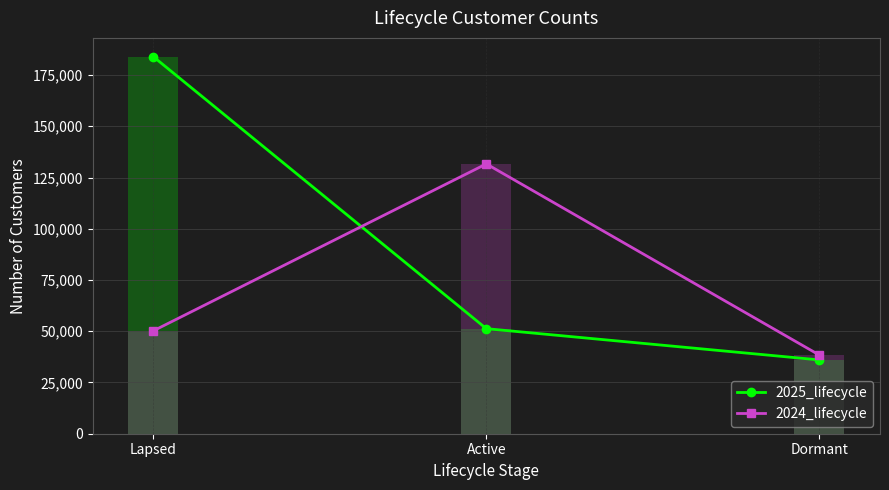

What is the difference between the maximum and minimum values in the 2024_lifecycle series?

93238